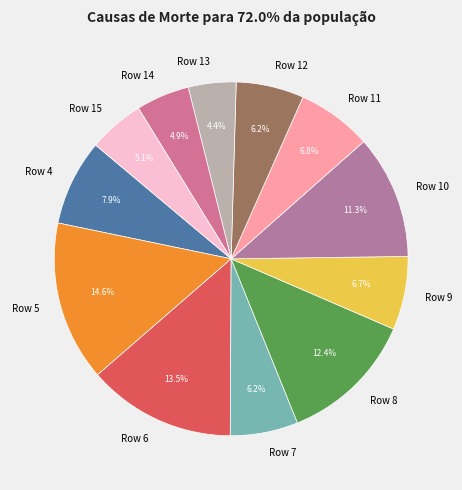

Is there a majority slice in this chart?

No